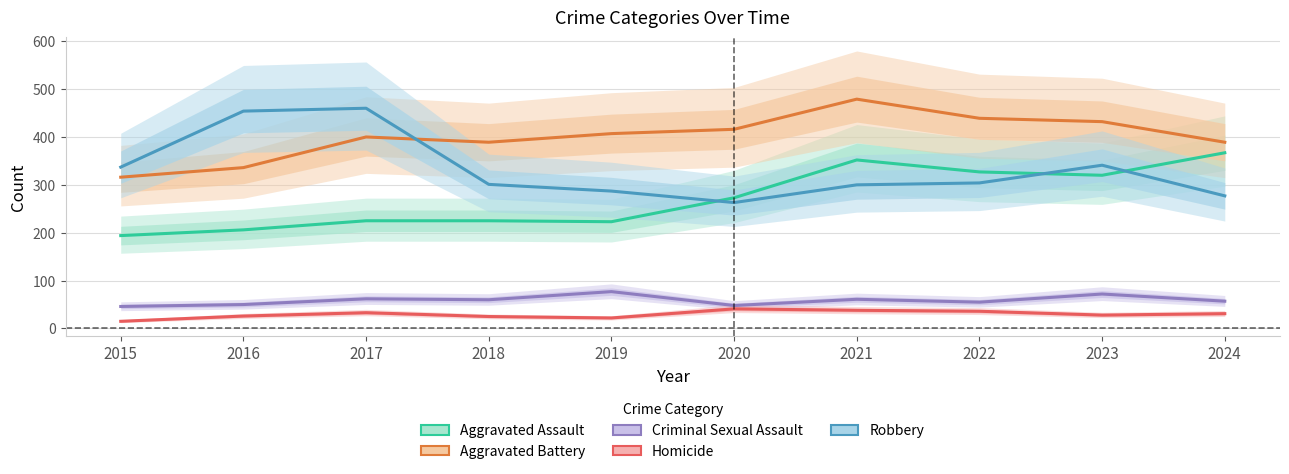

The value of Aggravated Battery at 2017 is 400. True or false?

True